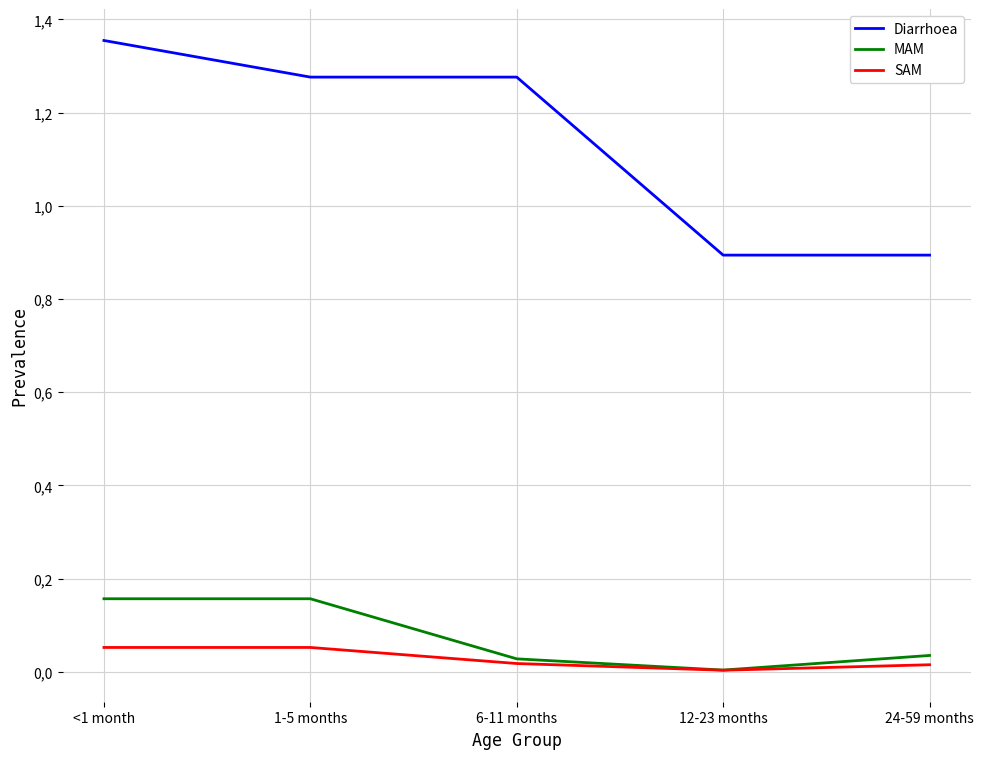

What is the maximum value shown in the chart?

1.4